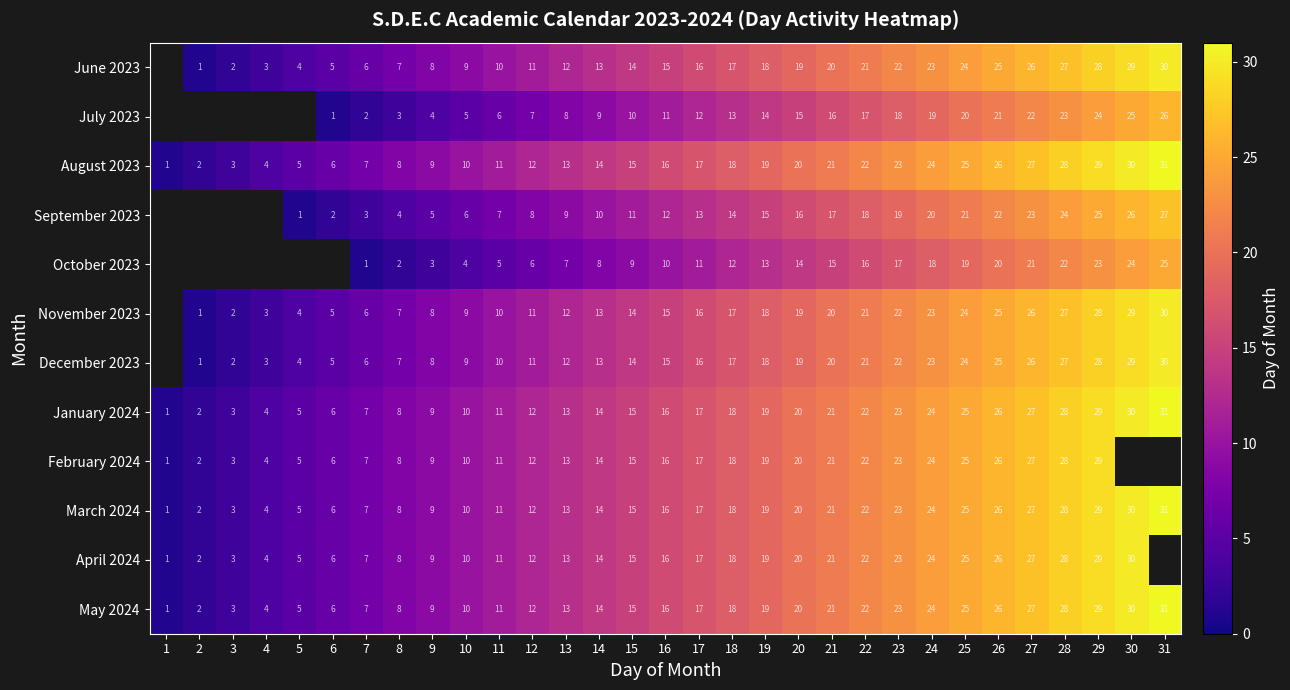

What is the spread (max minus min) of values at 22?

6